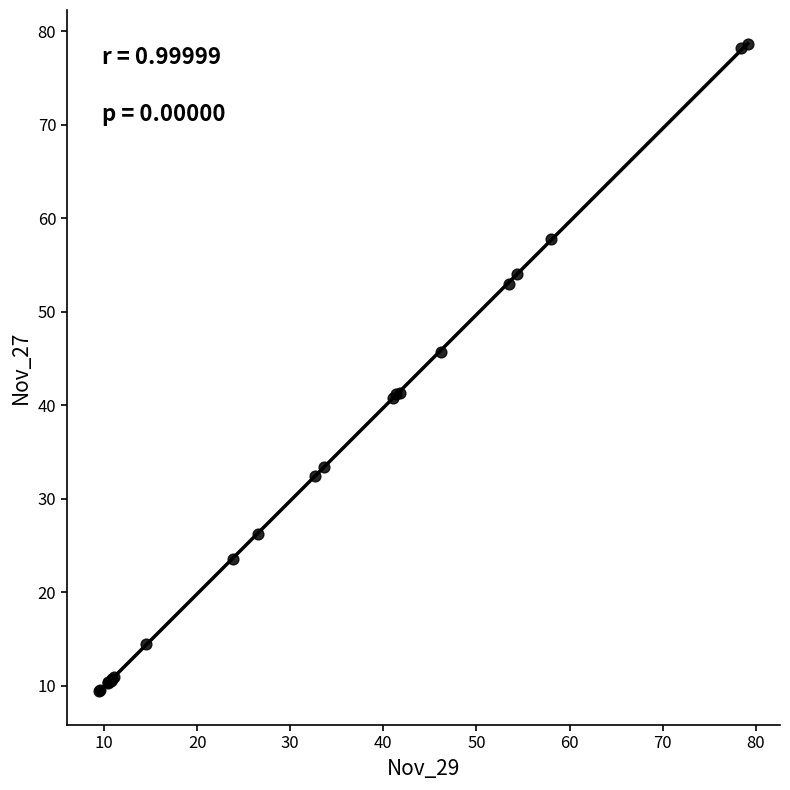

What Y value in the scatter plot is closest to 44?

45.7